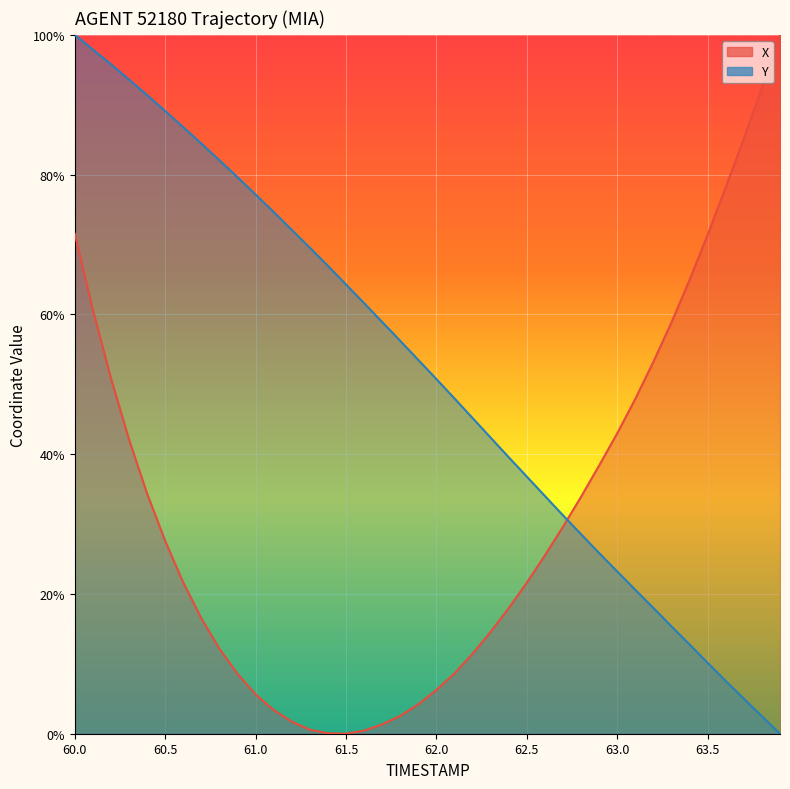

Reading left to right, what are all the values shown in this chart?

X: 71.5	60.7	50.9	42.1	34.4	27.6	21.6	16.5	12.2	8.6	5.6	3.4	1.7	0.6	0.1	0.0	0.4	1.3	2.6	4.2	6.3	8.6	11.5	14.6	18.0	21.6	25.5	29.6	33.9	38.4	43.0	47.9	53.2	58.9	64.9	71.4	78.2	85.2	92.5	100.0
Y: 100.0	97.9	95.8	93.6	91.4	89.1	86.8	84.4	82.0	79.6	77.1	74.6	72.1	69.5	66.9	64.3	61.6	58.9	56.2	53.5	50.7	48.0	45.2	42.4	39.6	36.8	34.0	31.2	28.5	25.8	23.2	20.6	18.0	15.4	12.8	10.1	7.5	5.0	2.5	0.0